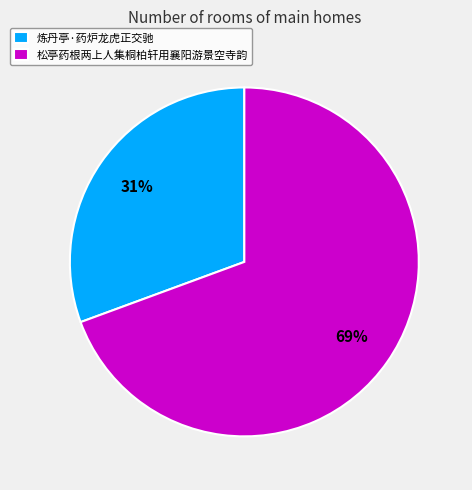

Rank the categories by value from highest to lowest.

松亭药根两上人集桐柏轩用襄阳游景空寺韵, 炼丹亭·药炉龙虎正交驰